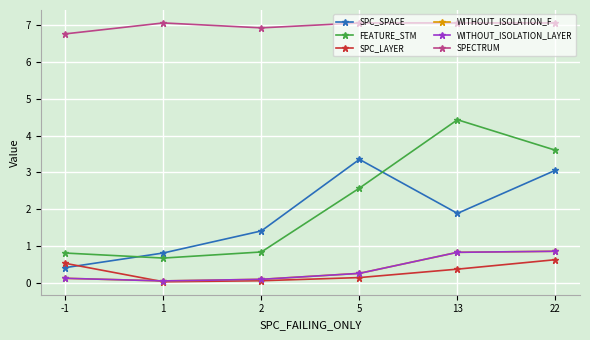

Reading right to left, what are all the values shown in this chart?

SPC_SPACE: 3.1	1.9	3.4	1.4	0.8	0.4
FEATURE_STM: 3.6	4.4	2.6	0.8	0.7	0.8
SPC_LAYER: 0.6	0.4	0.1	0.1	0.0	0.5
WITHOUT_ISOLATION_F: 0.9	0.8	0.3	0.1	0.1	0.1
WITHOUT_ISOLATION_LAYER: 0.9	0.8	0.3	0.1	0.1	0.1
SPECTRUM: 7.1	7.1	7.1	6.9	7.1	6.8